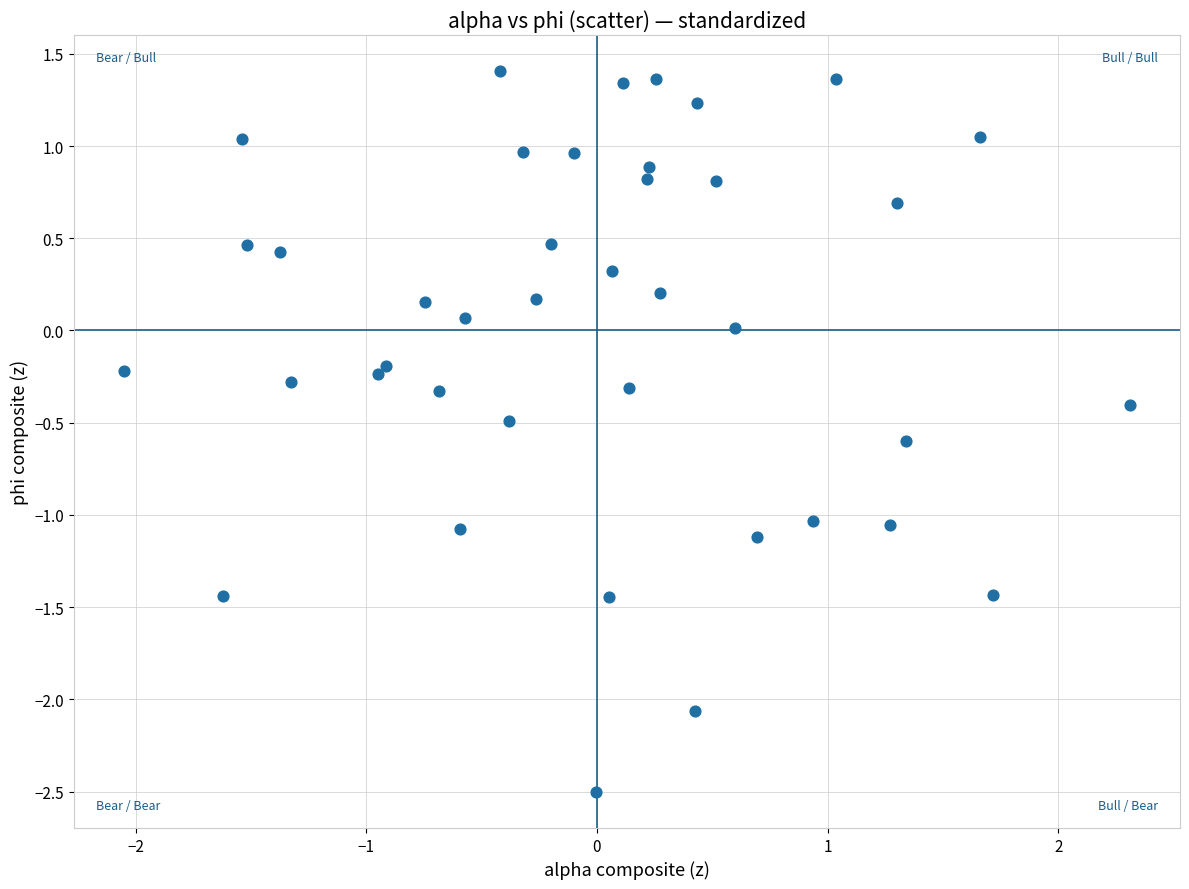

What is the range of X values (max minus min)?

4.4